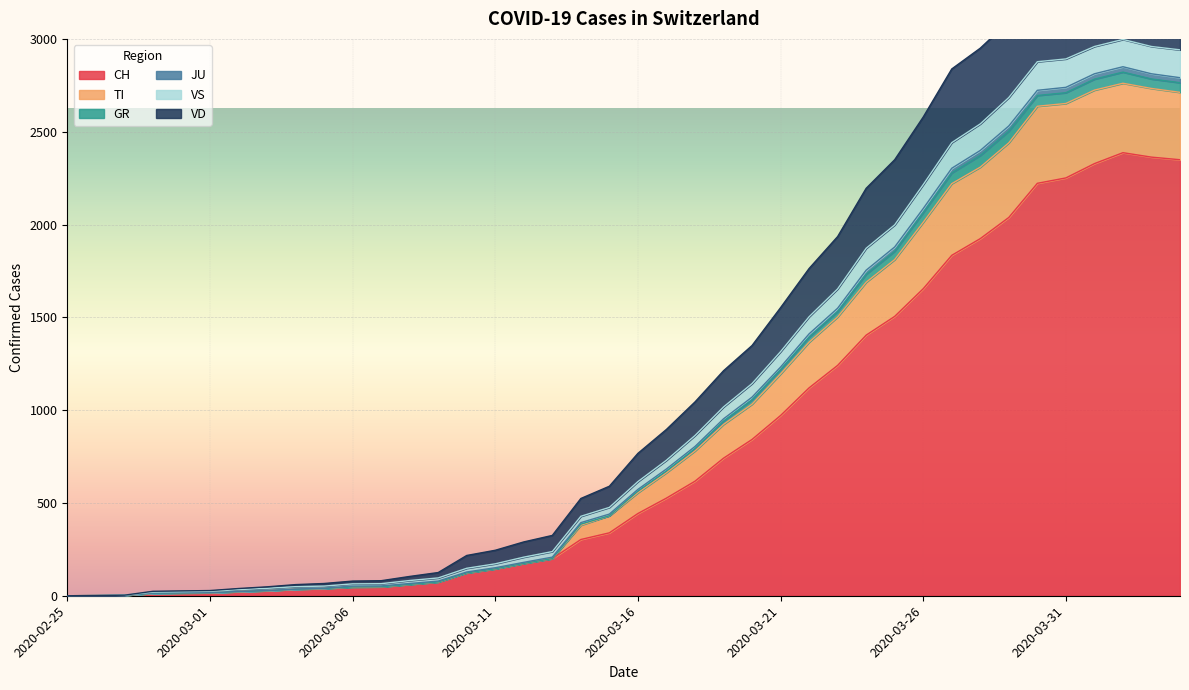

What is the label of the 8th point from the left?

2020-03-03